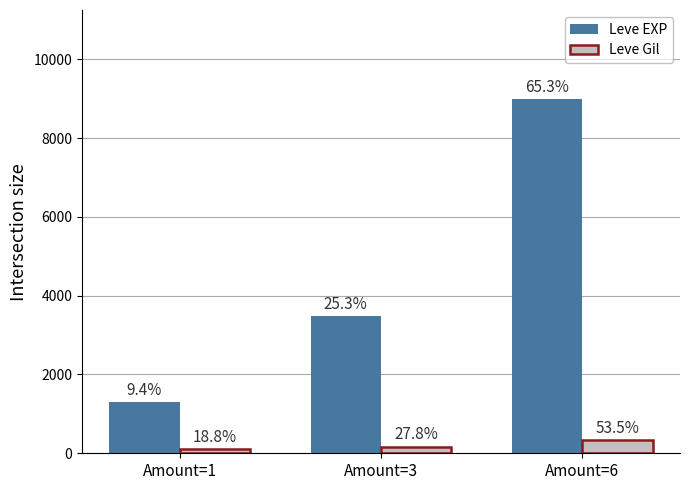

What is the smallest value displayed?

114